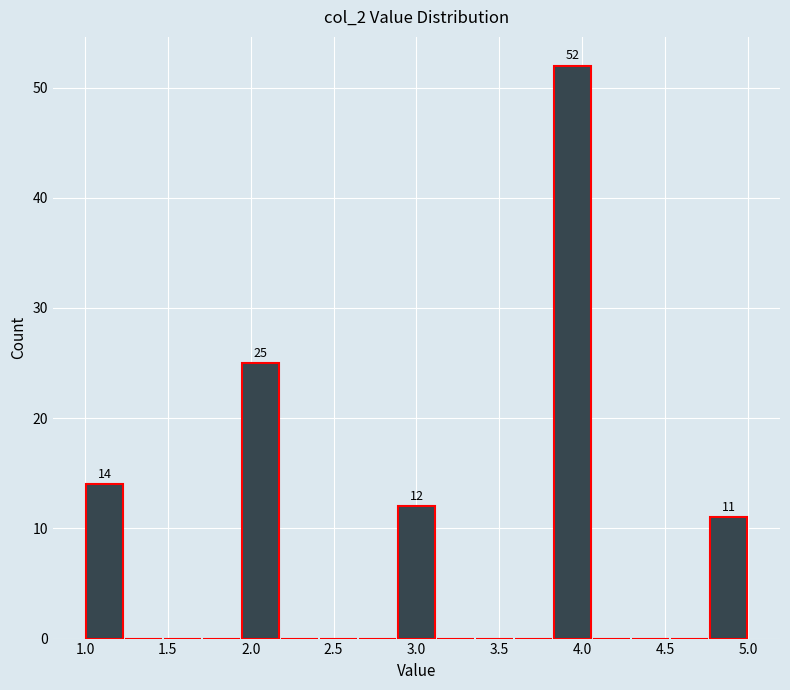

Which range on the x-axis has the tallest bar?

3.80 to 4.05